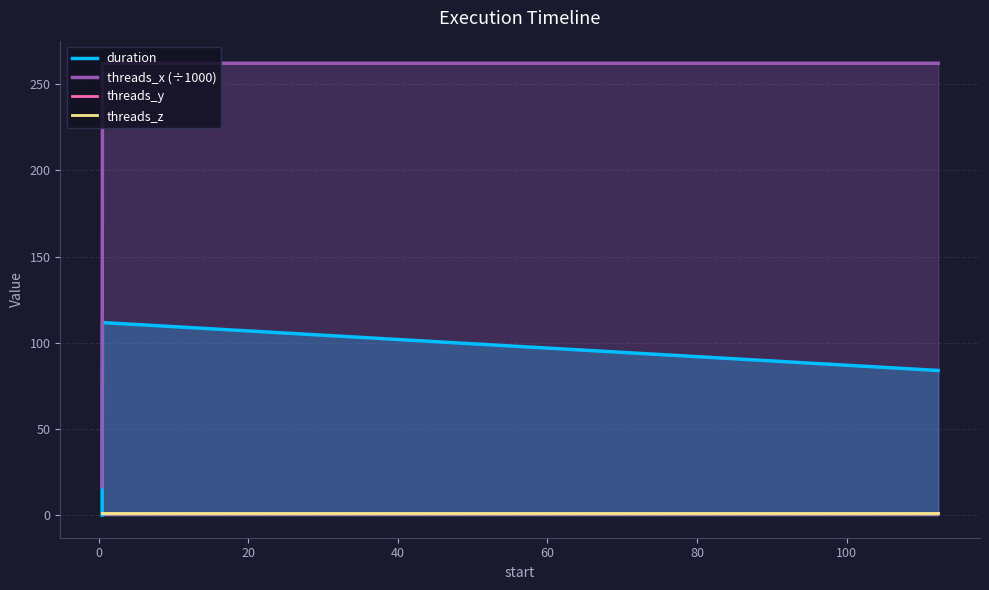

At 0, list the series in order from largest to smallest.

threads_x (÷1000), duration, threads_y, threads_z